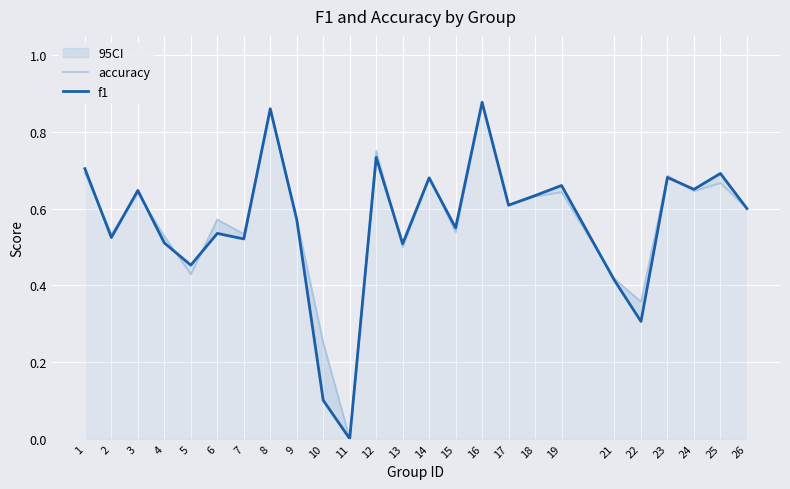

Which series changed the most between 7 and 25?

f1